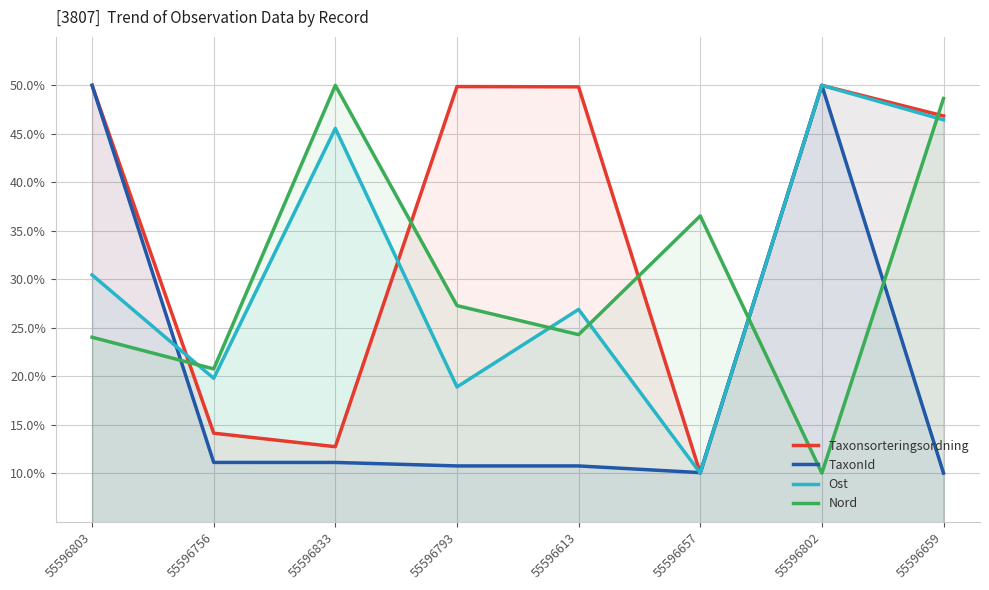

What position from the left is 55596802?

7